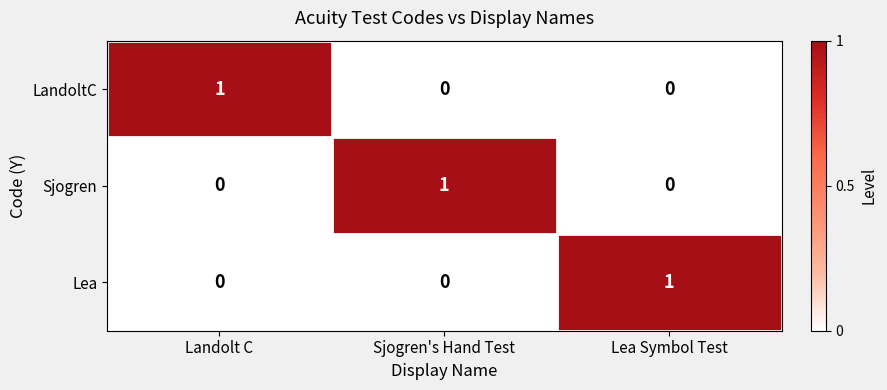

How many categories are shown in the chart?

3